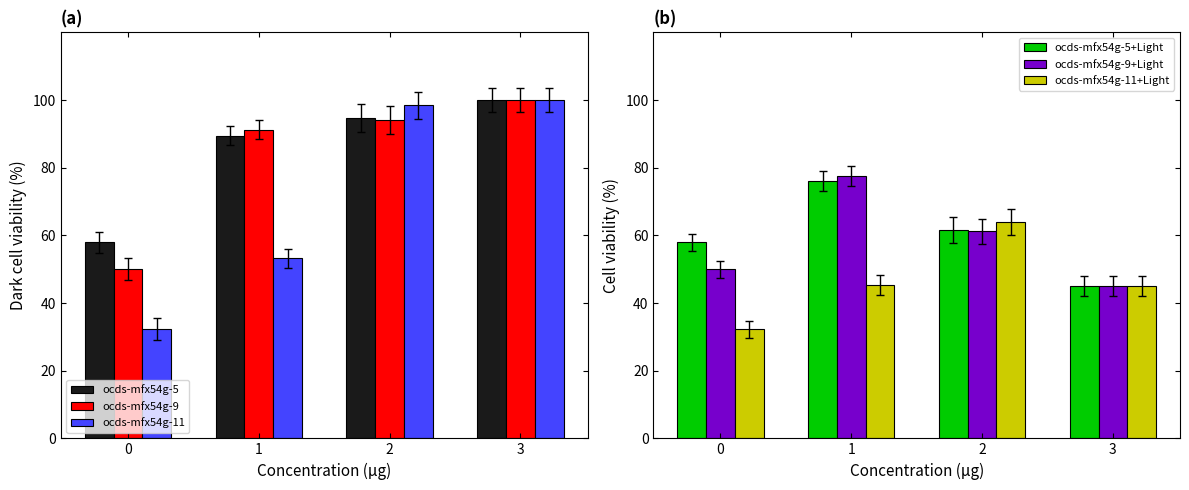

Rank the categories by ocds-mfx54g-5+Light value from highest to lowest.

1, 2, 0, 3